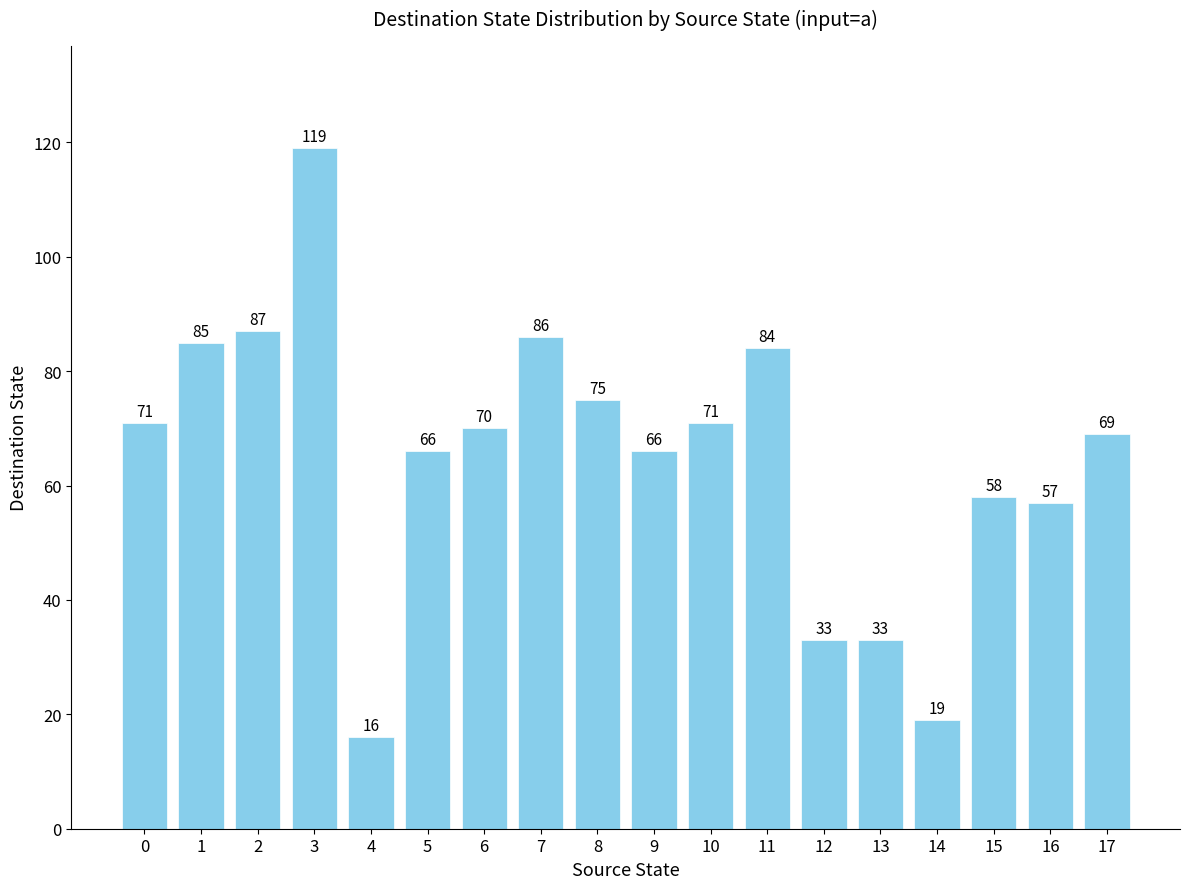

What is the value of the 12th bar from the left?

84